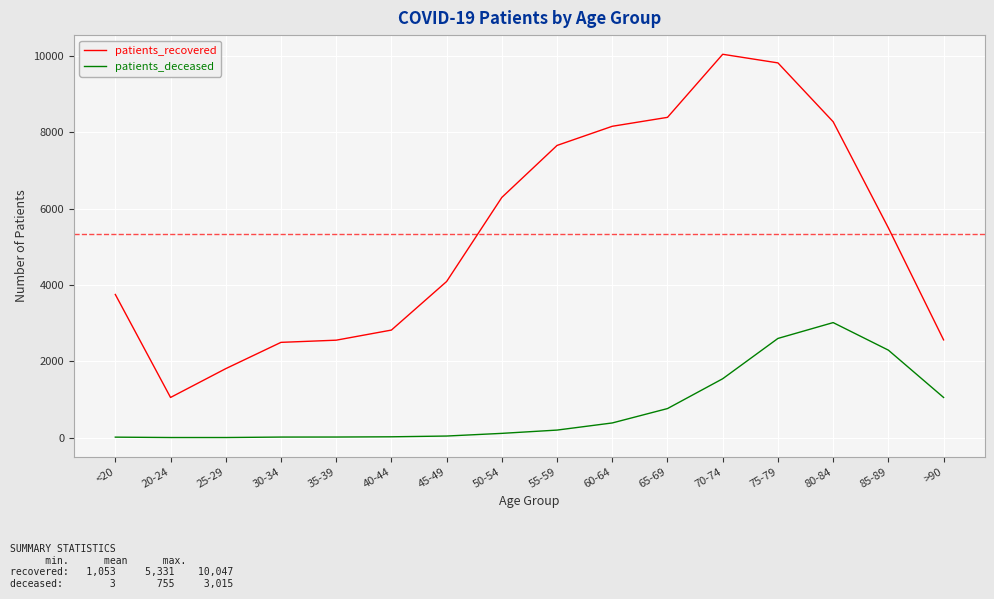

True or false: patients_deceased and patients_recovered cross at least once.

False